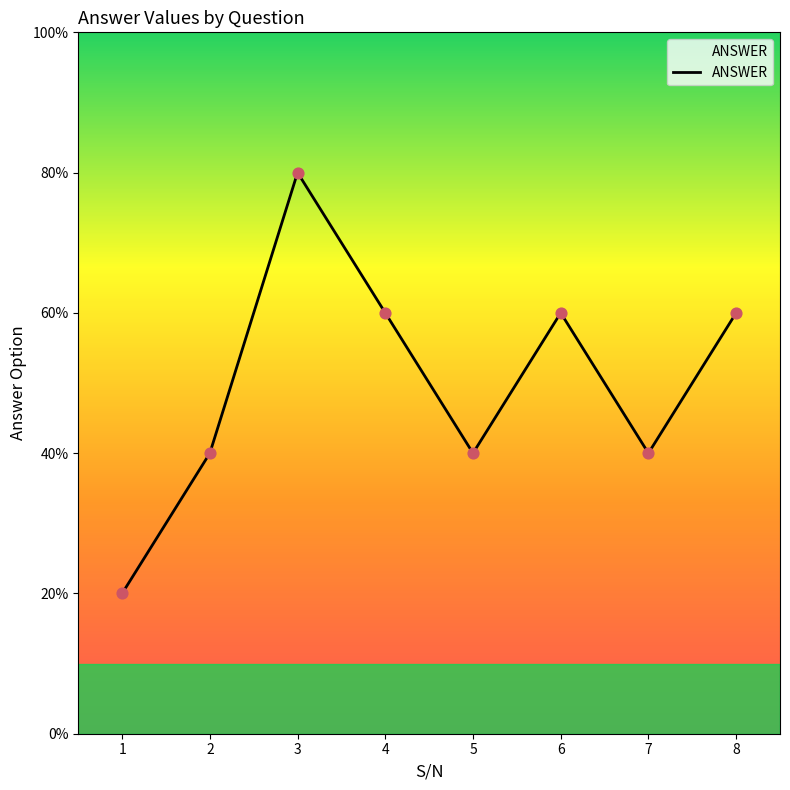

Approximately how many times larger is the value at 3 compared to 8?

1.3